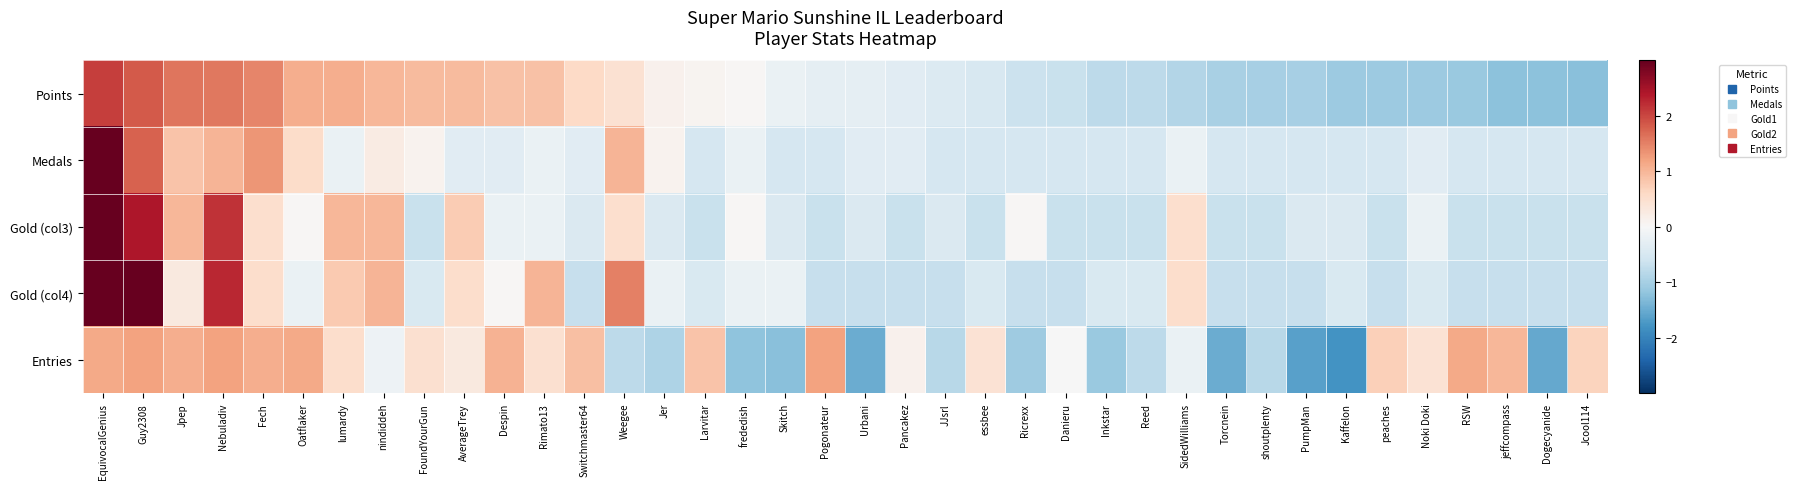

Reading left to right, what are all the values shown in this chart?

Points: EquivocalGenius=2.1	Guy2308=1.8	Jpep=1.6	Nebuladiv=1.6	Fech=1.5	Oatflaker=1.1	lumardy=1.1	nindiddeh=1.0	FoundYourGun=1.0	AverageTrey=1.0	Despin=0.9	Rimato13=0.9	Switchmaster64=0.6	Weegee=0.5	Jer=0.1	Larvitar=0.1	frededish=0.0	Skitch=-0.2	Pogonateur=-0.3	Urbani=-0.3	Pancakez=-0.3	JJsrl=-0.4	essbee=-0.5	Ricrexx=-0.6	Danieru=-0.7	Inkstar=-0.8	Reed=-0.8	SidedWilliams=-0.9	Torcnein=-1.0	shoutplenty=-1.0	PumpMan=-1.0	Kaffelon=-1.1	peaches=-1.1	Noki Doki=-1.1	RSW=-1.1	jeffcompass=-1.2	Dogecyanide=-1.2	Jcool114=-1.2
Medals: EquivocalGenius=5.0	Guy2308=1.8	Jpep=0.9	Nebuladiv=1.0	Fech=1.3	Oatflaker=0.6	lumardy=-0.2	nindiddeh=0.3	FoundYourGun=0.1	AverageTrey=-0.4	Despin=-0.4	Rimato13=-0.2	Switchmaster64=-0.4	Weegee=1.0	Jer=0.1	Larvitar=-0.5	frededish=-0.2	Skitch=-0.5	Pogonateur=-0.5	Urbani=-0.4	Pancakez=-0.4	JJsrl=-0.5	essbee=-0.5	Ricrexx=-0.5	Danieru=-0.5	Inkstar=-0.5	Reed=-0.5	SidedWilliams=-0.2	Torcnein=-0.5	shoutplenty=-0.5	PumpMan=-0.5	Kaffelon=-0.5	peaches=-0.5	Noki Doki=-0.4	RSW=-0.5	jeffcompass=-0.5	Dogecyanide=-0.5	Jcool114=-0.5
Gold (col3): EquivocalGenius=3.8	Guy2308=2.4	Jpep=1.0	Nebuladiv=2.2	Fech=0.5	Oatflaker=0.0	lumardy=1.0	nindiddeh=1.0	FoundYourGun=-0.7	AverageTrey=0.8	Despin=-0.2	Rimato13=-0.2	Switchmaster64=-0.4	Weegee=0.5	Jer=-0.4	Larvitar=-0.7	frededish=0.0	Skitch=-0.4	Pogonateur=-0.7	Urbani=-0.4	Pancakez=-0.7	JJsrl=-0.4	essbee=-0.7	Ricrexx=0.0	Danieru=-0.7	Inkstar=-0.7	Reed=-0.7	SidedWilliams=0.5	Torcnein=-0.7	shoutplenty=-0.7	PumpMan=-0.4	Kaffelon=-0.4	peaches=-0.7	Noki Doki=-0.2	RSW=-0.7	jeffcompass=-0.7	Dogecyanide=-0.7	Jcool114=-0.7
Gold (col4): EquivocalGenius=3.0	Guy2308=3.0	Jpep=0.3	Nebuladiv=2.3	Fech=0.5	Oatflaker=-0.2	lumardy=0.8	nindiddeh=1.0	FoundYourGun=-0.5	AverageTrey=0.5	Despin=0.0	Rimato13=1.0	Switchmaster64=-0.7	Weegee=1.5	Jer=-0.2	Larvitar=-0.5	frededish=-0.2	Skitch=-0.2	Pogonateur=-0.7	Urbani=-0.7	Pancakez=-0.7	JJsrl=-0.7	essbee=-0.5	Ricrexx=-0.7	Danieru=-0.7	Inkstar=-0.5	Reed=-0.5	SidedWilliams=0.5	Torcnein=-0.7	shoutplenty=-0.7	PumpMan=-0.7	Kaffelon=-0.5	peaches=-0.7	Noki Doki=-0.5	RSW=-0.7	jeffcompass=-0.7	Dogecyanide=-0.7	Jcool114=-0.7
Entries: EquivocalGenius=1.1	Guy2308=1.2	Jpep=1.1	Nebuladiv=1.2	Fech=1.1	Oatflaker=1.1	lumardy=0.5	nindiddeh=-0.2	FoundYourGun=0.5	AverageTrey=0.3	Despin=1.0	Rimato13=0.5	Switchmaster64=0.9	Weegee=-0.8	Jer=-0.9	Larvitar=0.9	frededish=-1.2	Skitch=-1.3	Pogonateur=1.2	Urbani=-1.5	Pancakez=0.1	JJsrl=-0.8	essbee=0.4	Ricrexx=-1.1	Danieru=-0.0	Inkstar=-1.1	Reed=-0.8	SidedWilliams=-0.2	Torcnein=-1.5	shoutplenty=-0.8	PumpMan=-1.6	Kaffelon=-1.8	peaches=0.7	Noki Doki=0.4	RSW=1.1	jeffcompass=1.0	Dogecyanide=-1.5	Jcool114=0.7